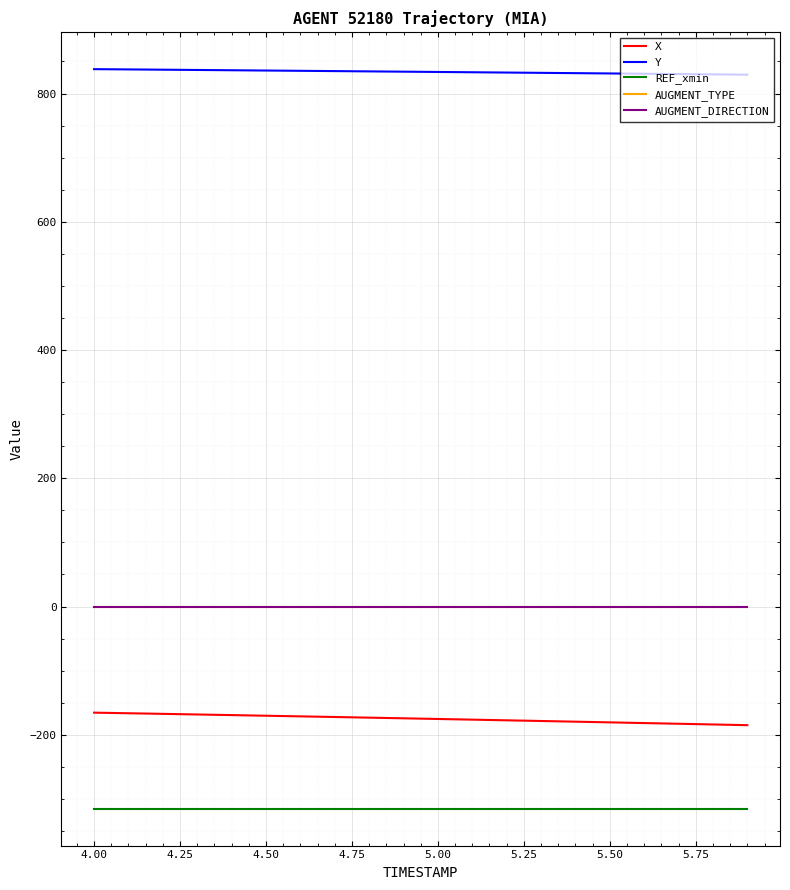

Is this an area chart (filled region under the line)?

No